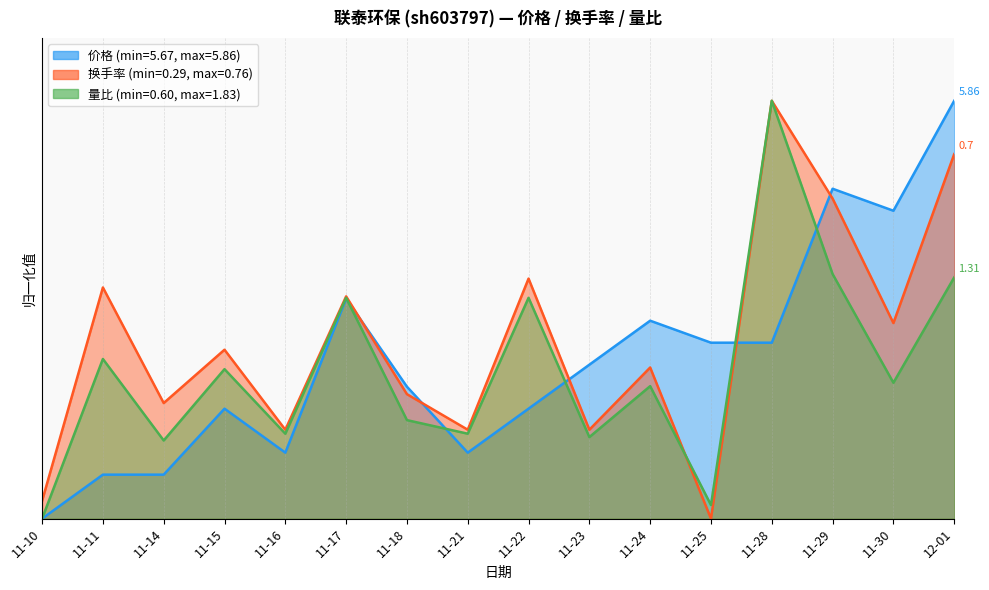

True or false: 换手率 and 价格 cross at least once.

True